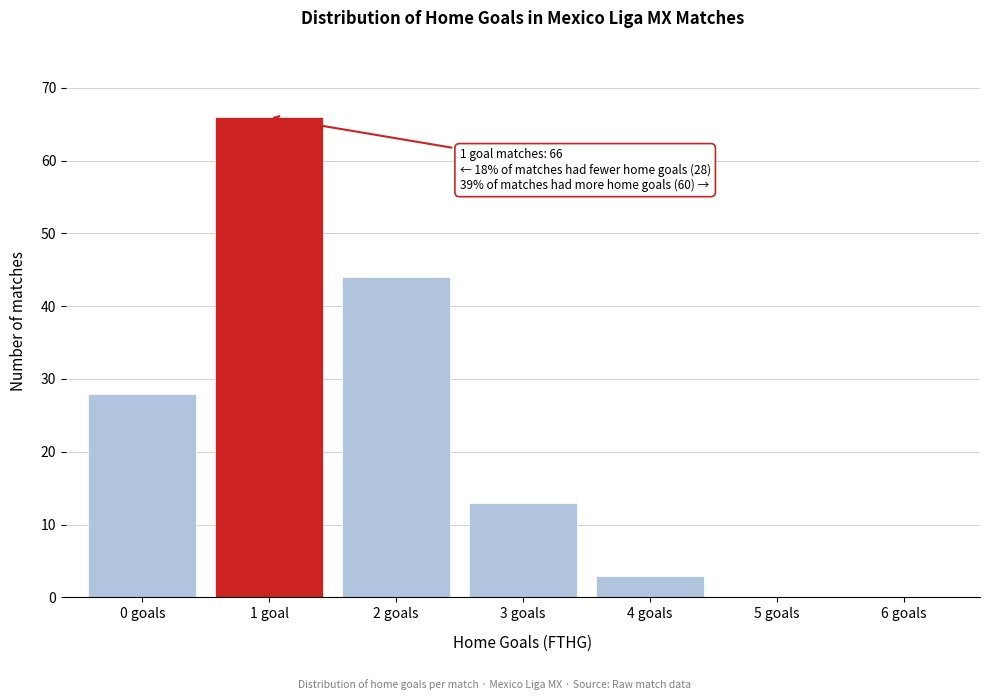

Reading left to right, list all the values displayed in this chart.

0 goals=28	1 goal=66	2 goals=44	3 goals=13	4 goals=3	5 goals=0	6 goals=0